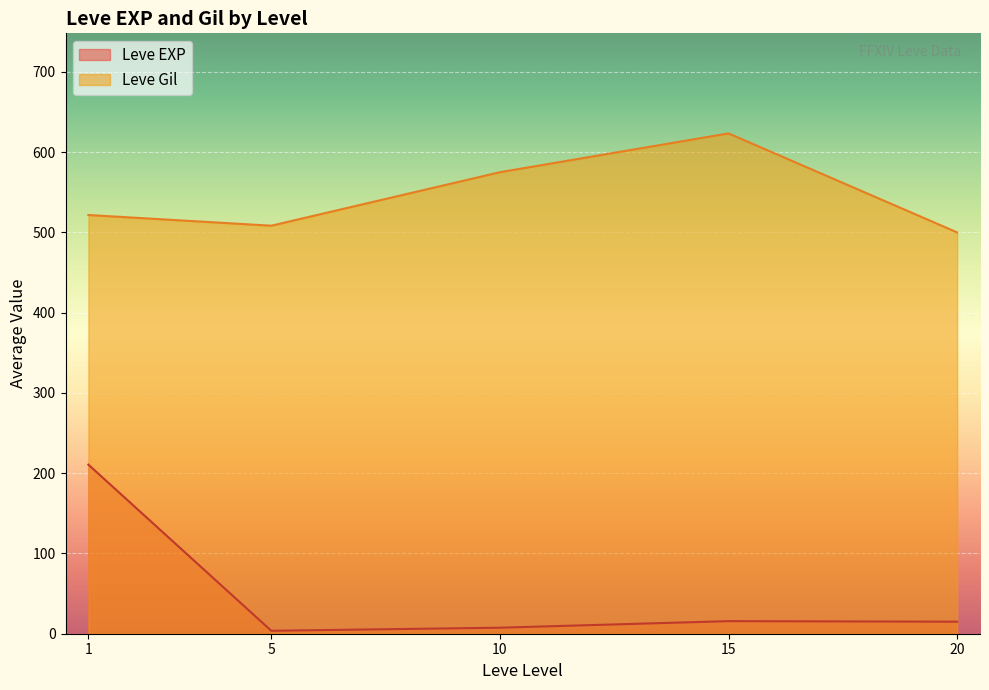

What is the sum of all Leve Gil values?

2728.3